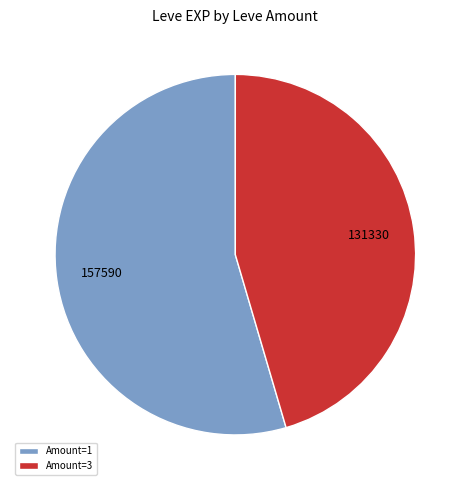

Between Amount=3 and Amount=1, which is larger?

Amount=1